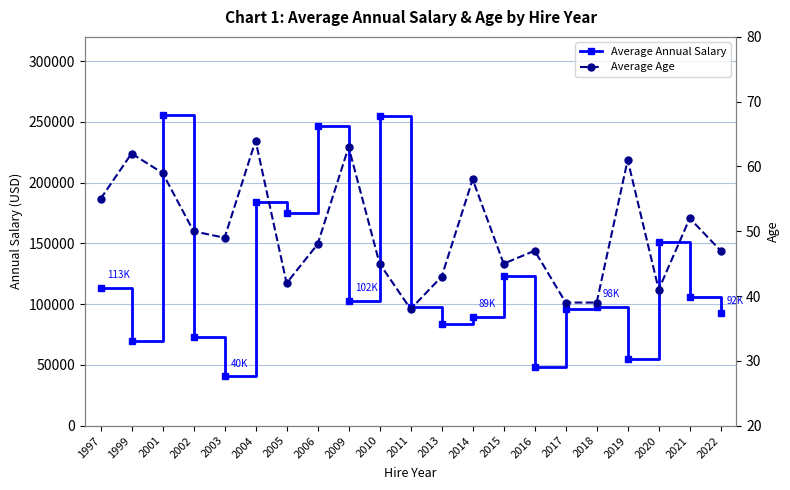

What is the total value across all series at 1997?

113580